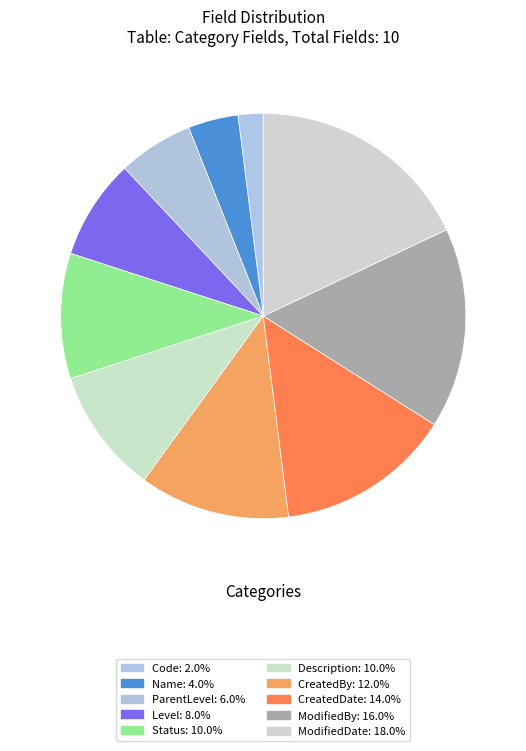

Is CreatedDate the majority of the pie?

No